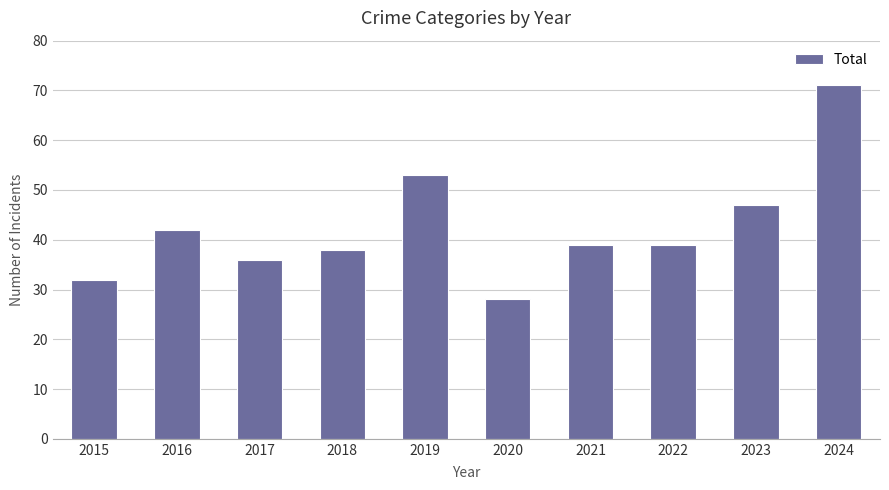

Reading right to left, extract all data points from this chart.

71	47	39	39	28	53	38	36	42	32